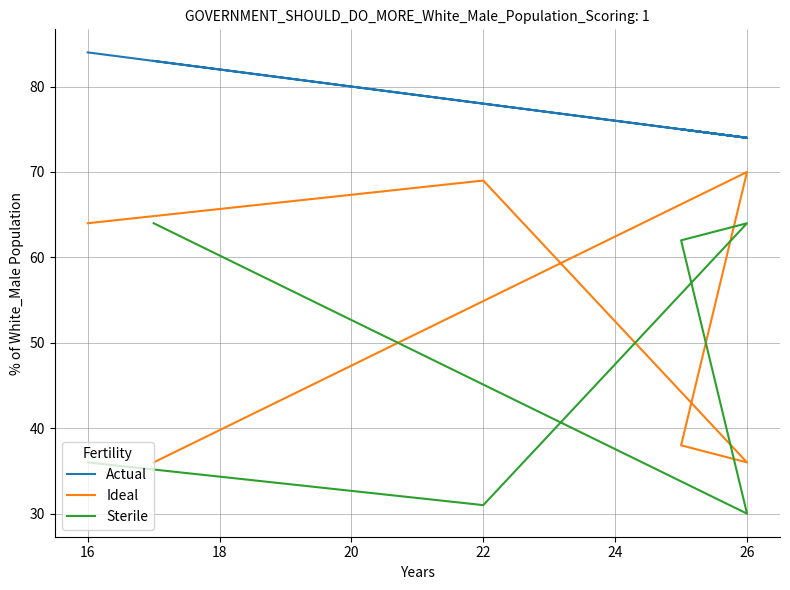

What is the smallest value displayed?

30